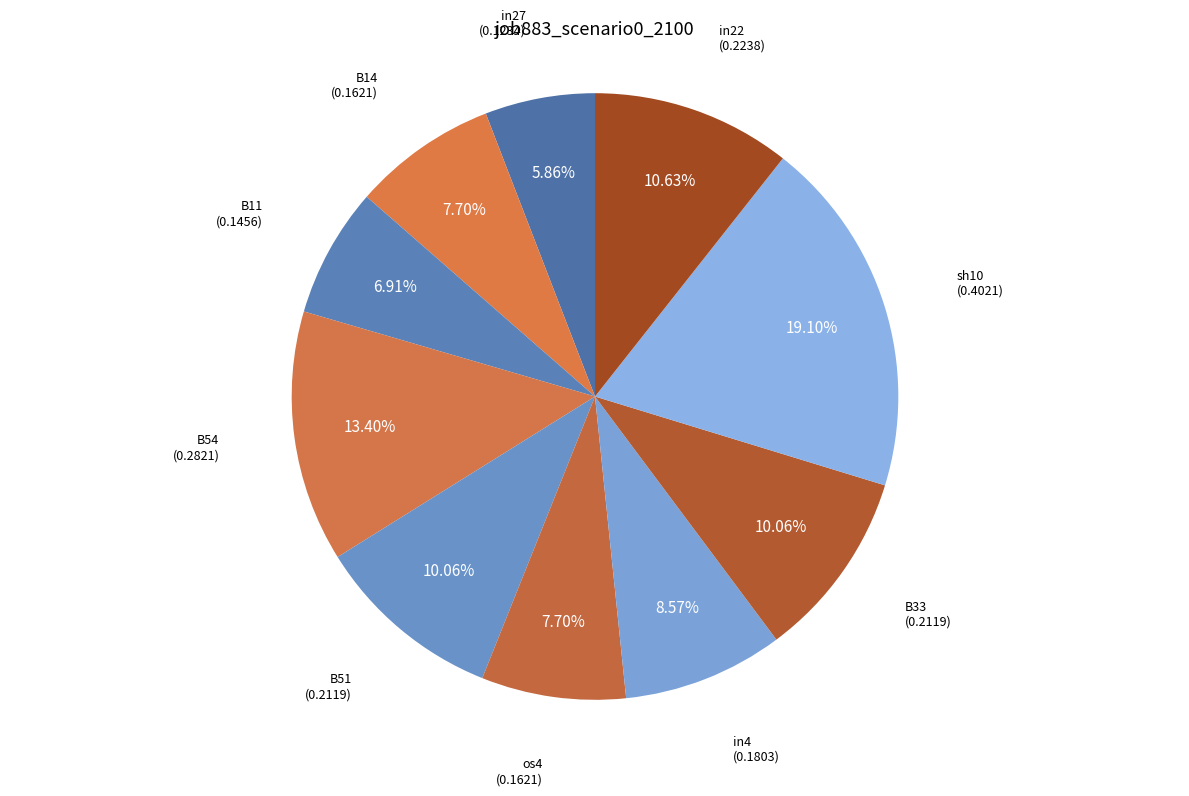

To the nearest percent, what is the average slice percentage?

10%